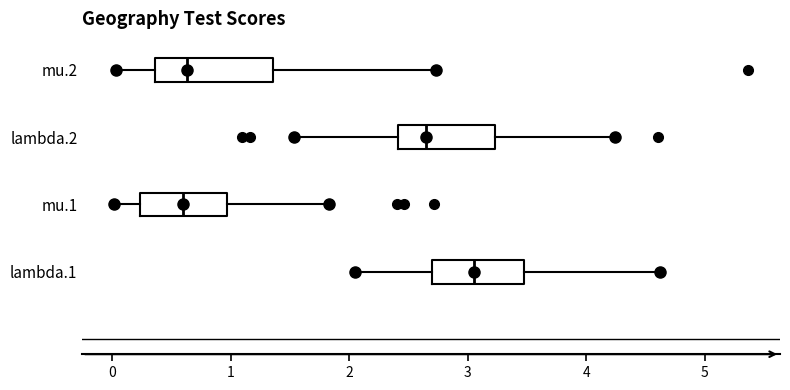

Reading bottom to top, transcribe this box plot: for each box, give where its median line is, the range the box spans, and where its two whiskers end, as read against the x-axis. The values are not printed on the chart, so give them approximately, as read against the axis.

lambda.1: median 3.0, box 2.7 to 3.5, whiskers 2.0 to 4.6
mu.1: median 0.6, box 0.2 to 1.0, whiskers 0.0 to 1.8
lambda.2: median 2.6, box 2.4 to 3.2, whiskers 1.5 to 4.2
mu.2: median 0.6, box 0.4 to 1.4, whiskers 0.0 to 2.7